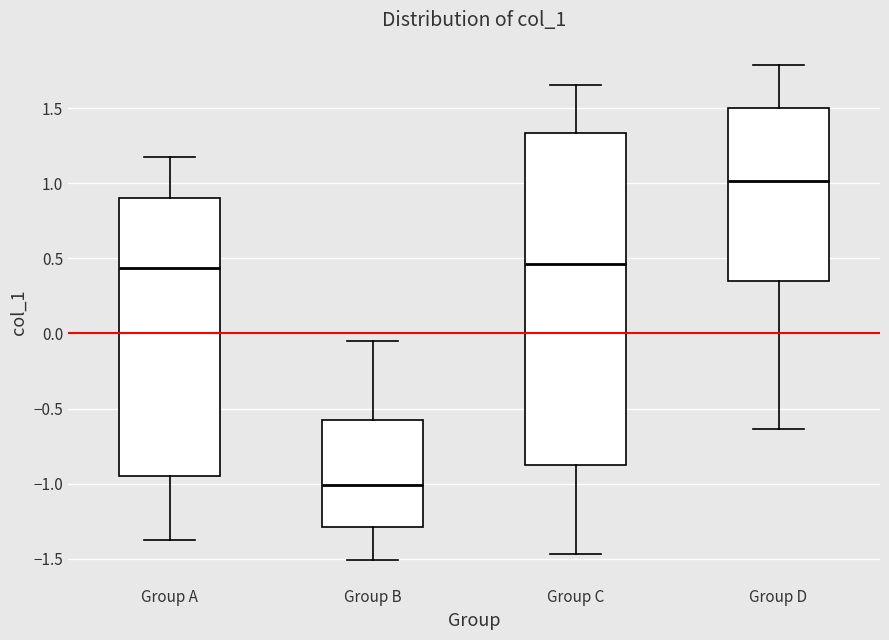

Reading left to right, read every box against the y-axis: the position of its median line, the range the box covers, and the ends of its whiskers. The values are not printed on the chart, so give them approximately, as read against the axis.

Group A: median 0.45, box -0.95 to 0.90, whiskers -1.40 to 1.15
Group B: median -1.00, box -1.30 to -0.60, whiskers -1.50 to -0.05
Group C: median 0.45, box -0.90 to 1.35, whiskers -1.45 to 1.65
Group D: median 1.00, box 0.35 to 1.50, whiskers -0.65 to 1.80